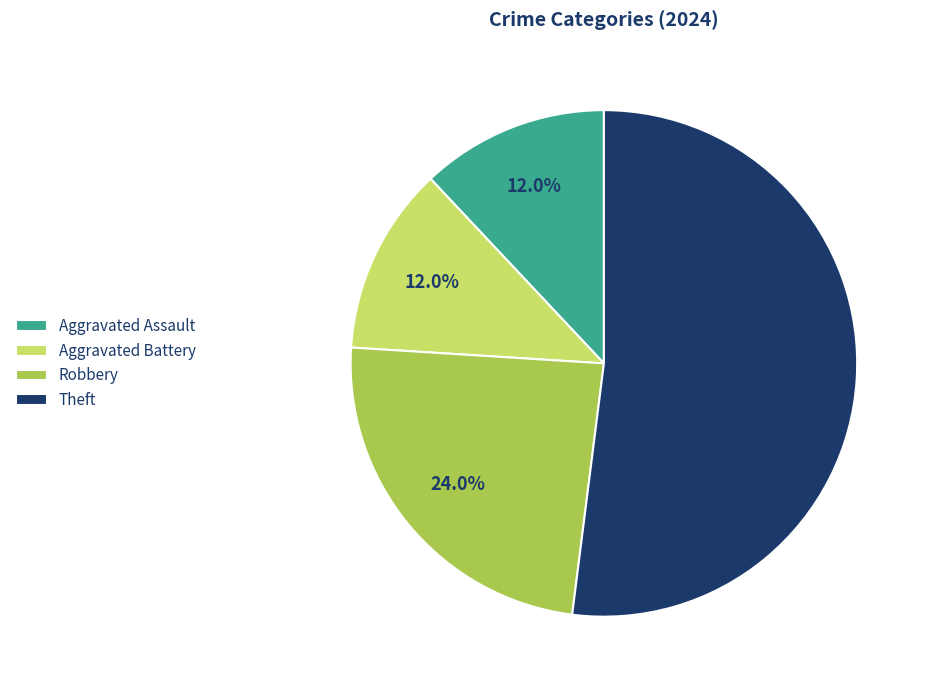

What percentage is the Theft slice, to the nearest percent?

52%